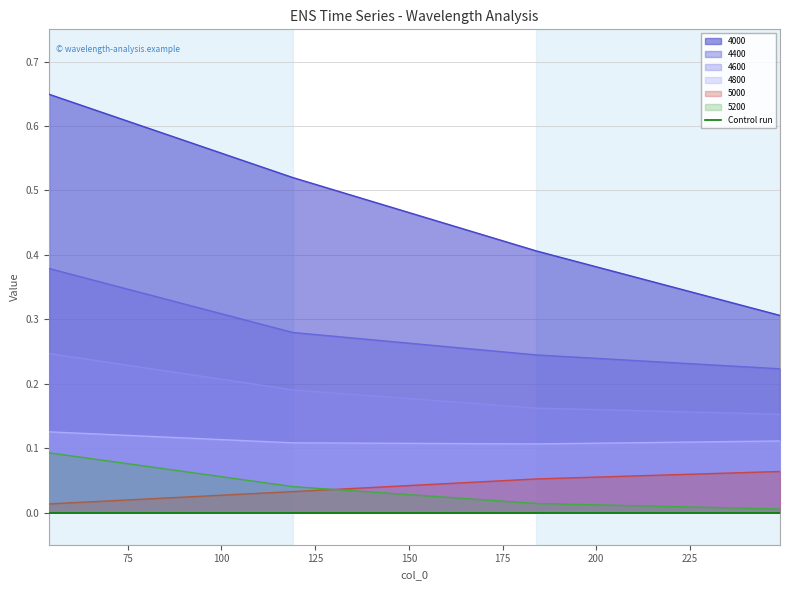

Reading left to right, transcribe all the data shown in this chart.

4000: 0.6	0.5	0.4	0.3
4400: 0.4	0.3	0.2	0.2
4600: 0.2	0.2	0.2	0.2
4800: 0.1	0.1	0.1	0.1
5000: 0.0	0.0	0.1	0.1
5200: 0.1	0.0	0.0	0.0